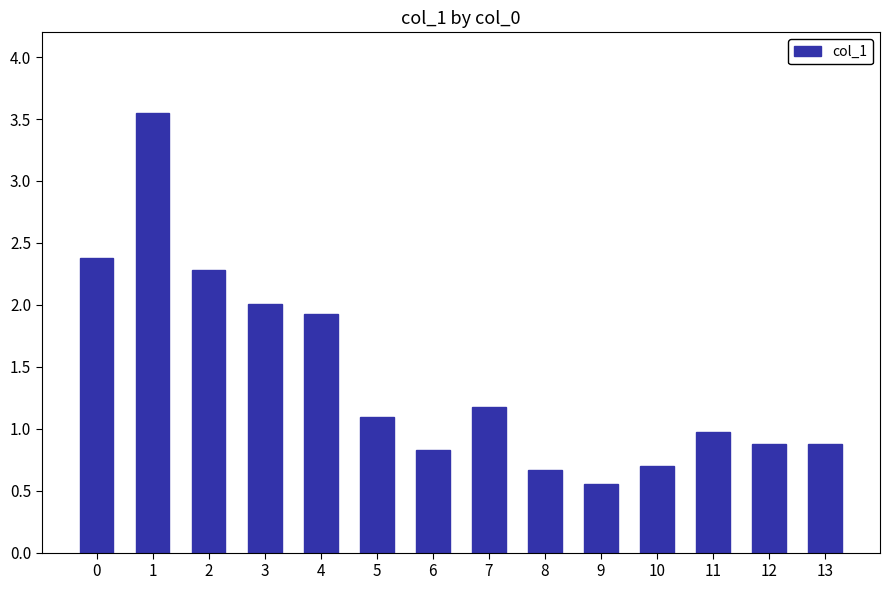

How many values exceed 1?

7